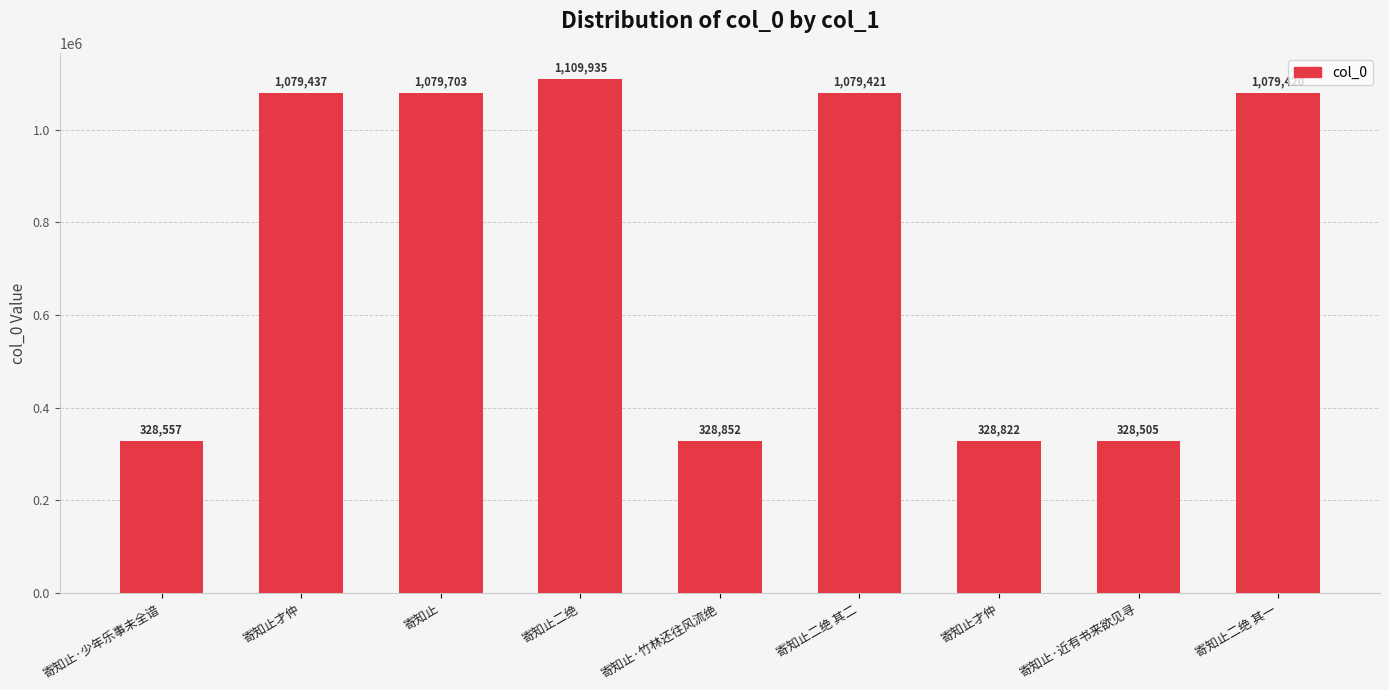

Does the chart contain any negative values?

No